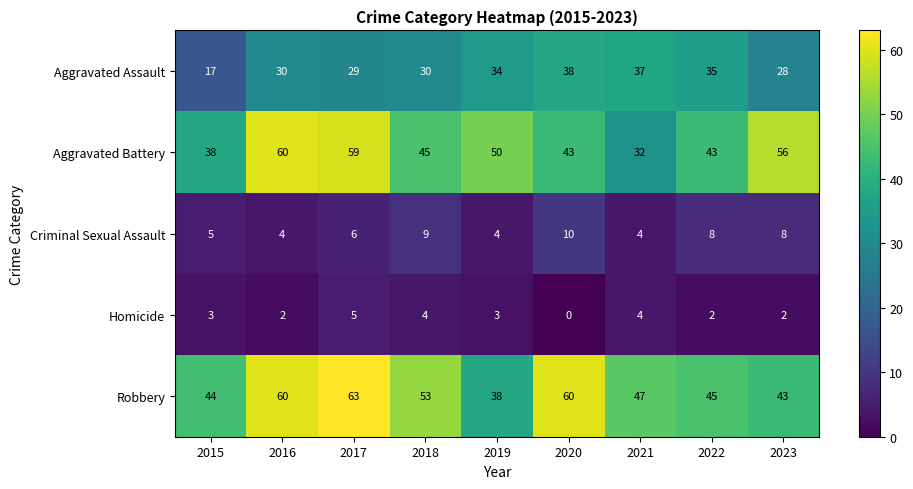

What is the highest value of the Homicide series?

5